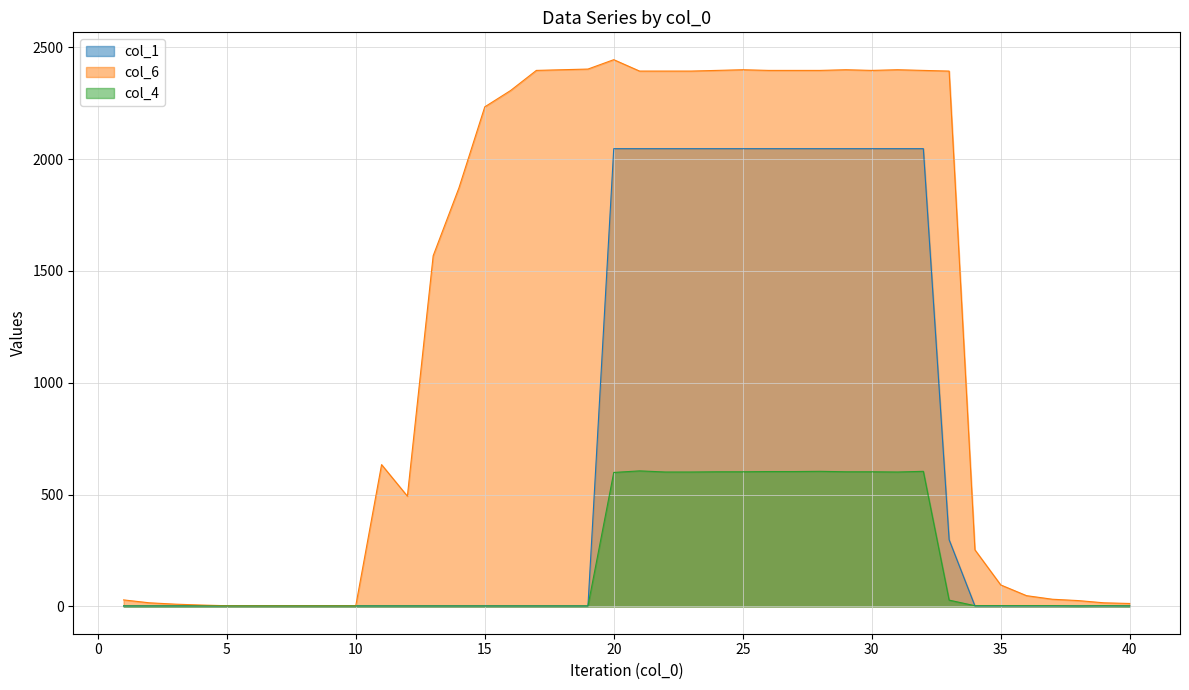

True or false: col_6 has a value of 3 at 9.

True